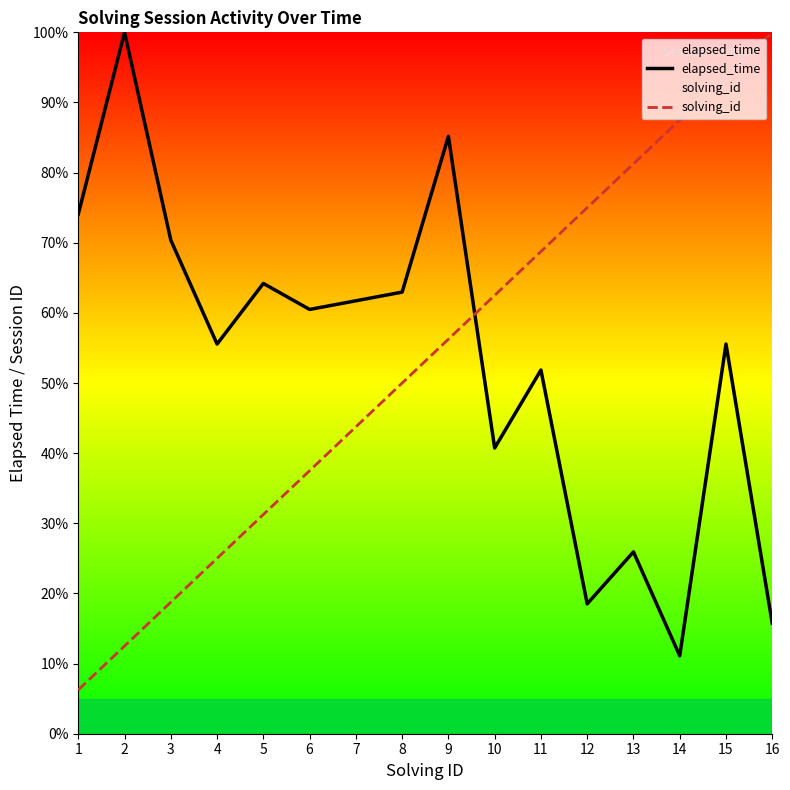

Where is the first local maximum for elapsed_time?

2